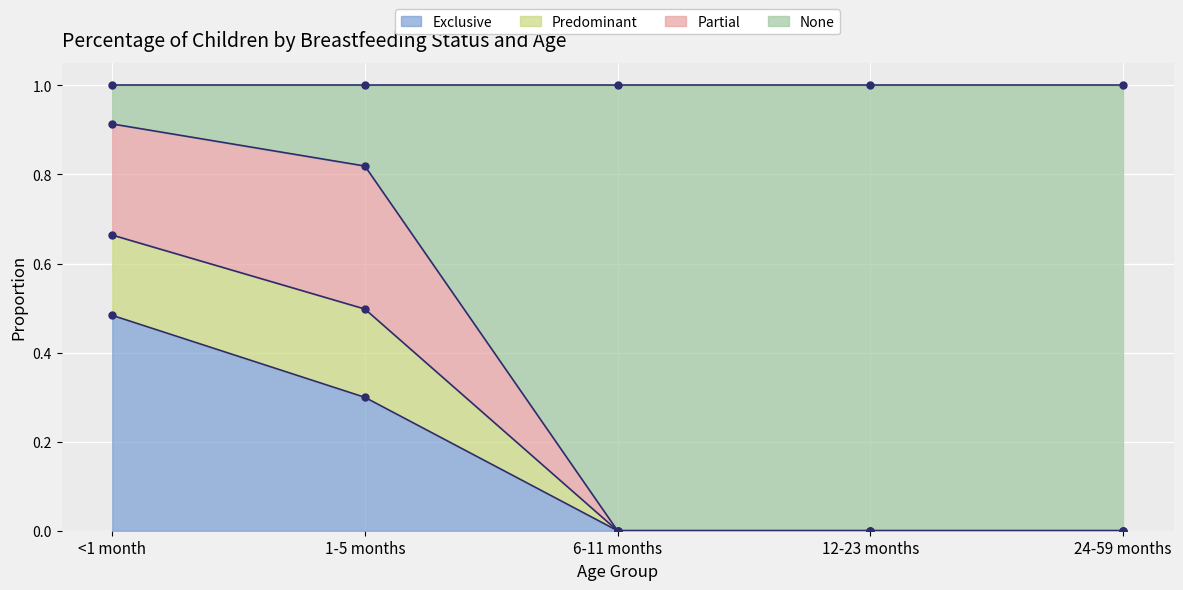

True or false: Exclusive has more than 2 points higher than both neighbors.

False